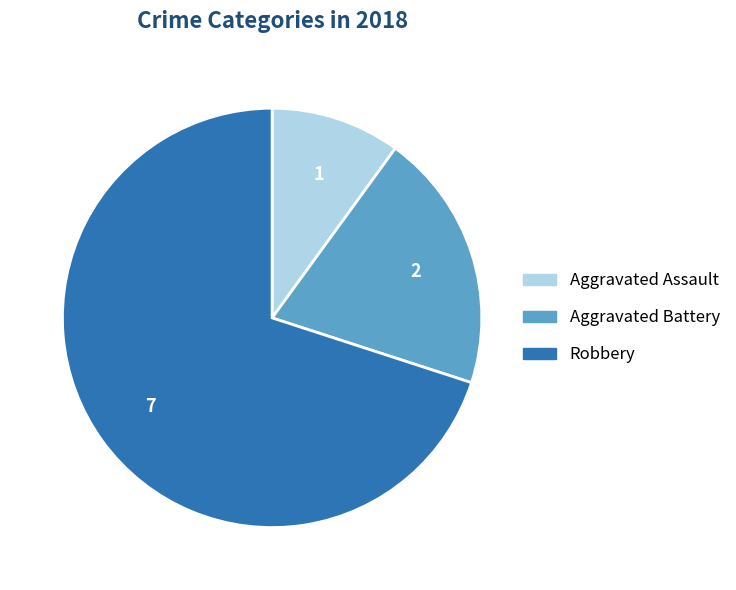

Is it true that Aggravated Assault is 10% of the pie?

True